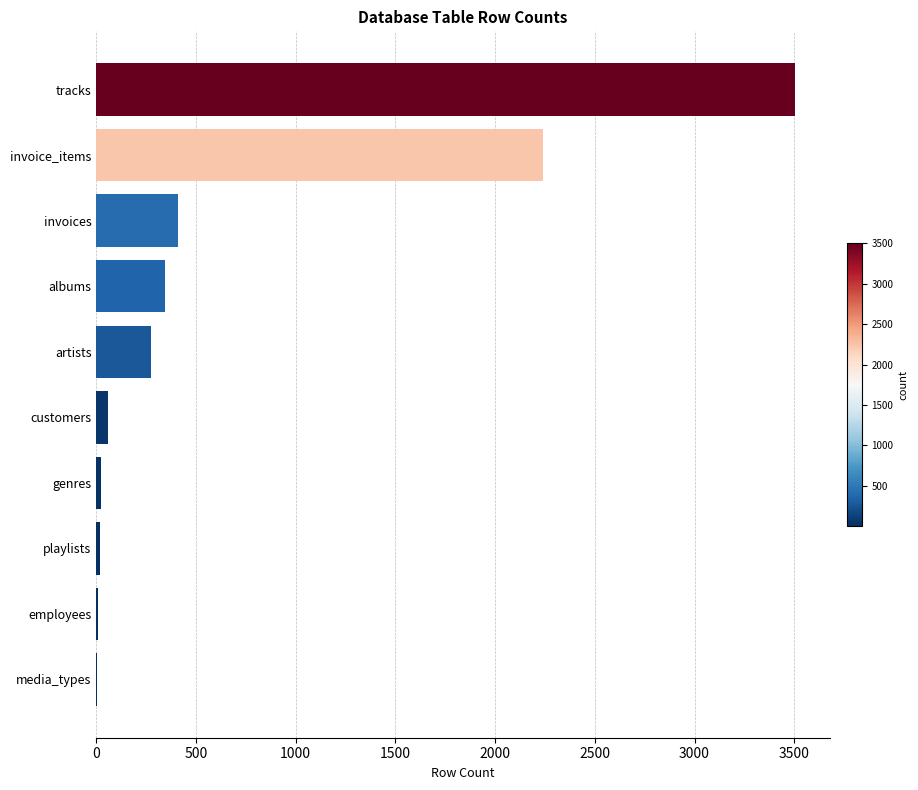

The value at albums is 601. True or false?

False